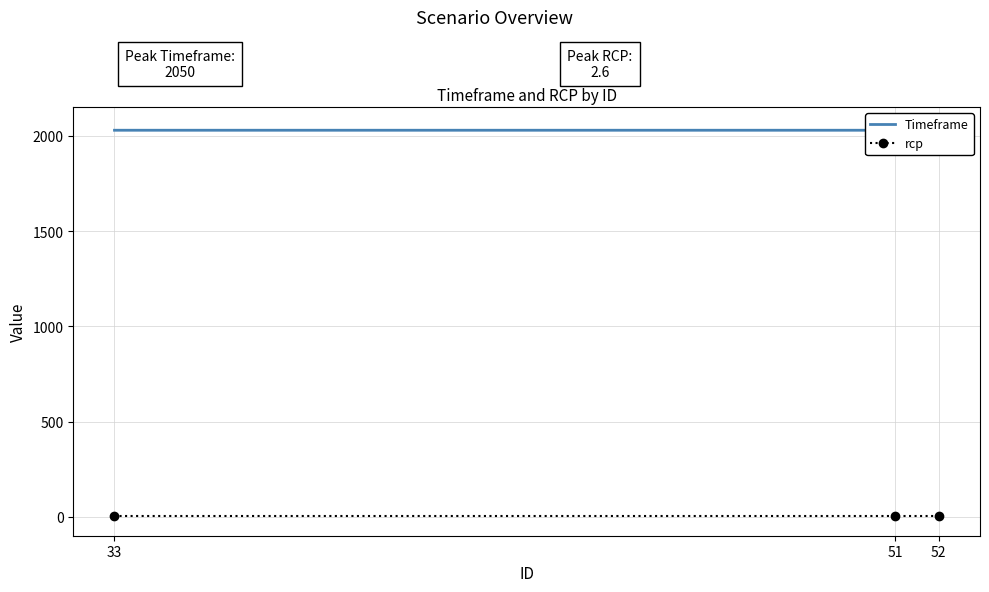

List the series in order of their peak value, lowest first.

rcp, Timeframe